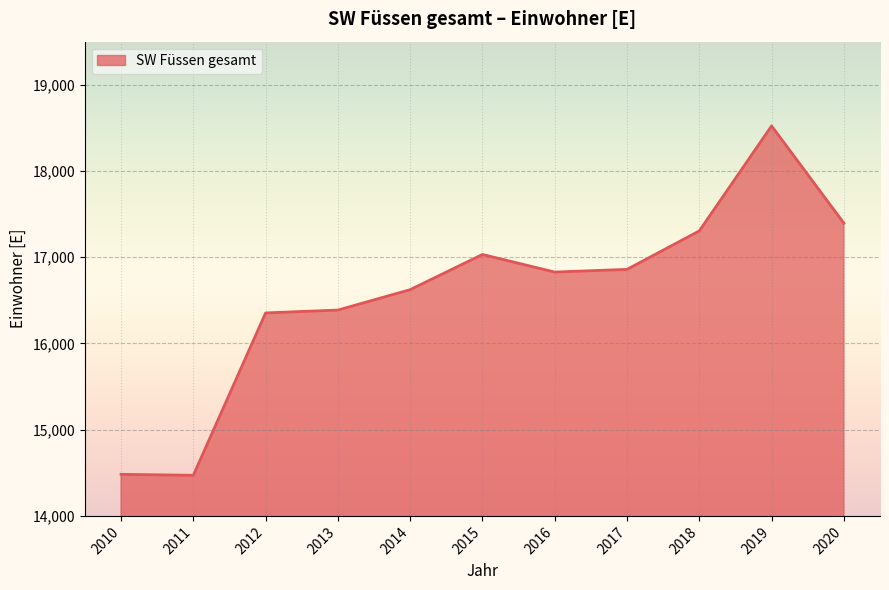

Does the chart have visible grid lines?

Yes